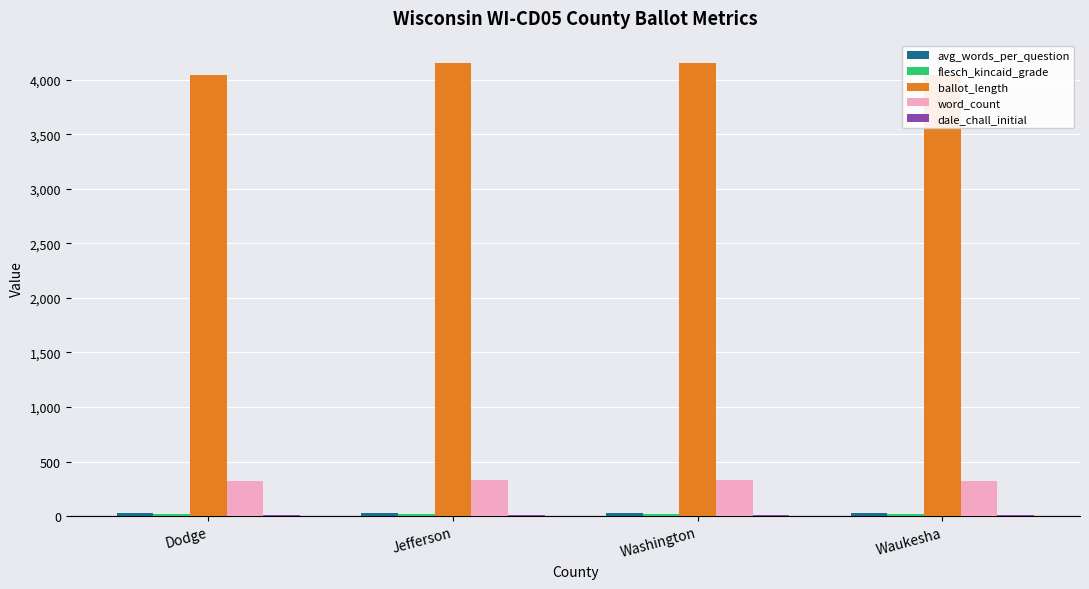

The word_count series shows 326.0 at Dodge. True or false?

True